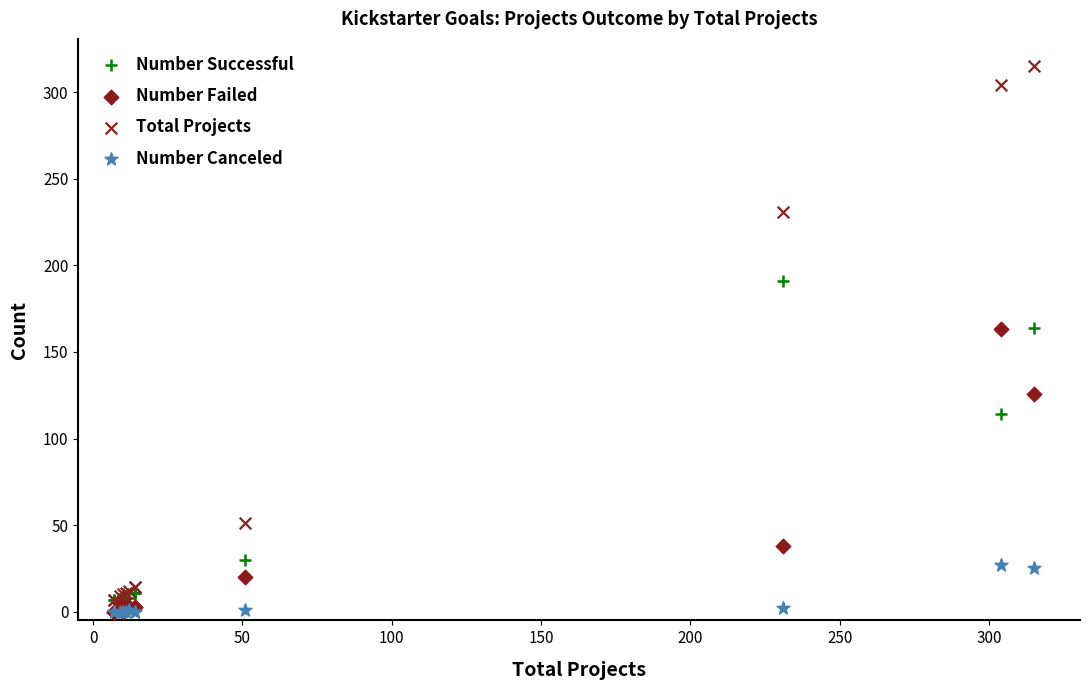

Which series has the largest Y range (max minus min)?

Total Projects